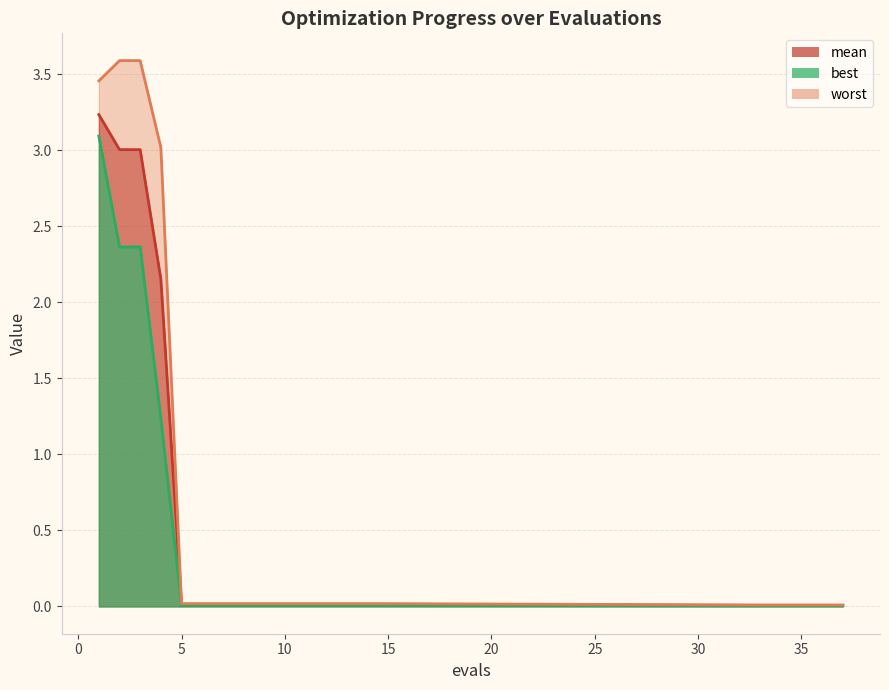

Reading left to right, what are all the values shown in this chart?

mean: 3.2	3.0	3.0	2.2	0.0	0.0	0.0	0.0	0.0	0.0	0.0	0.0	0.0	0.0	0.0	0.0	0.0	0.0	0.0	0.0
best: 3.1	2.4	2.4	1.2	0.0	0.0	0.0	0.0	0.0	0.0	0.0	0.0	0.0	0.0	0.0	0.0	0.0	0.0	0.0	0.0
worst: 3.5	3.6	3.6	3.0	0.0	0.0	0.0	0.0	0.0	0.0	0.0	0.0	0.0	0.0	0.0	0.0	0.0	0.0	0.0	0.0